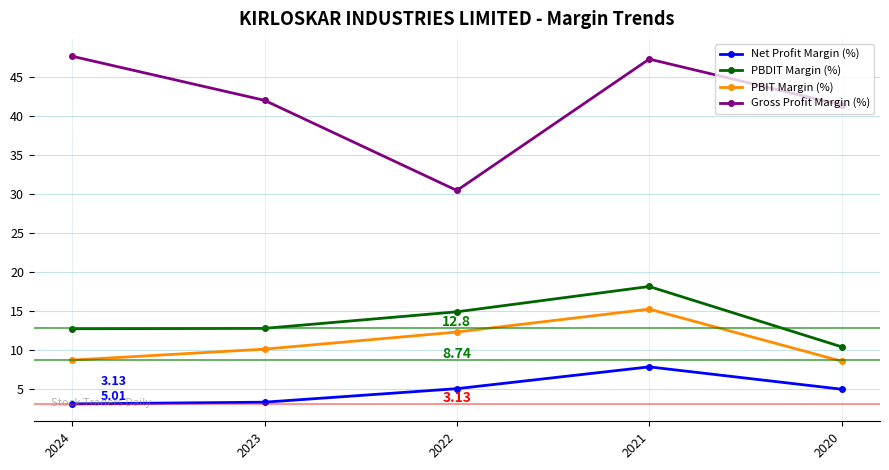

What is the spread (max minus min) of values at 2023?

38.6